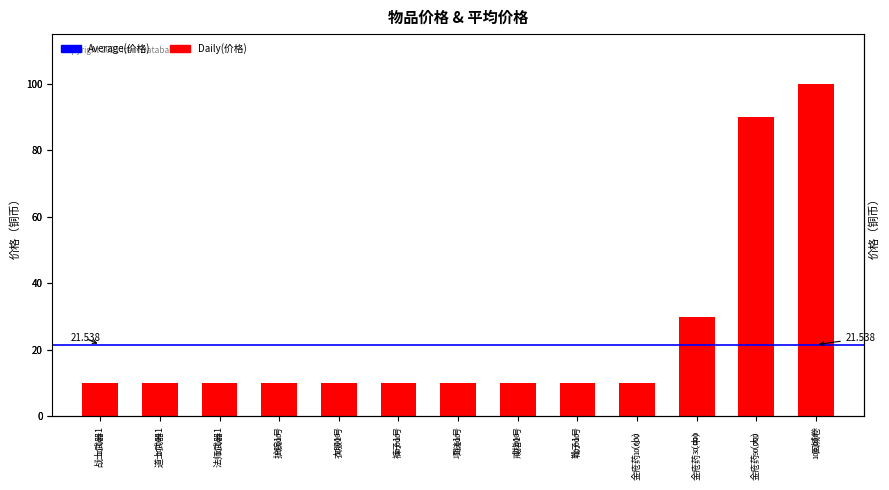

What is the difference between the maximum and minimum values?

90